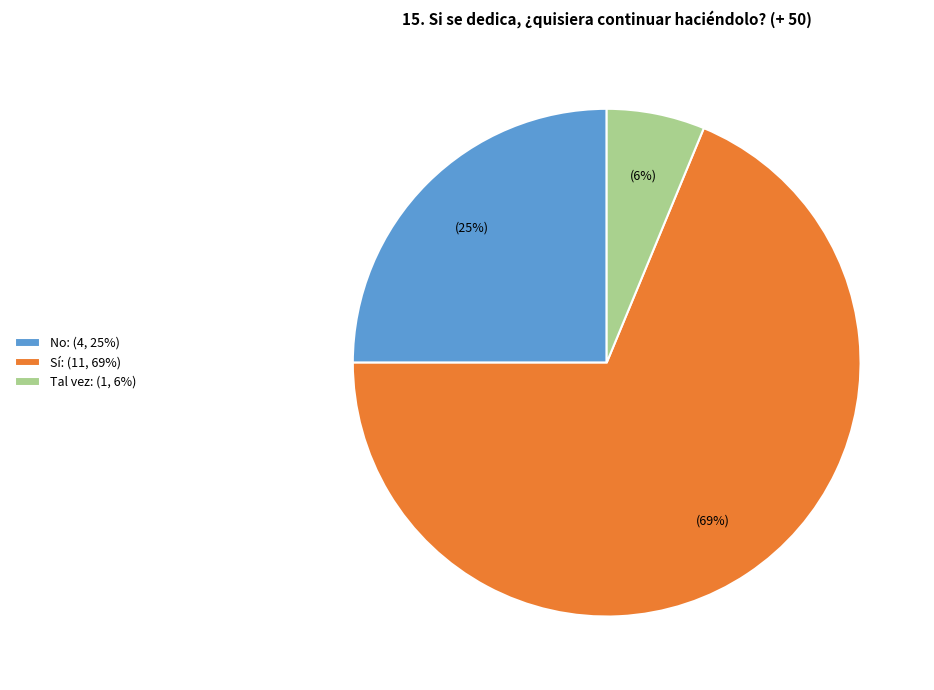

Between Tal vez: (1, 6%) and No: (4, 25%), which is larger?

No: (4, 25%)